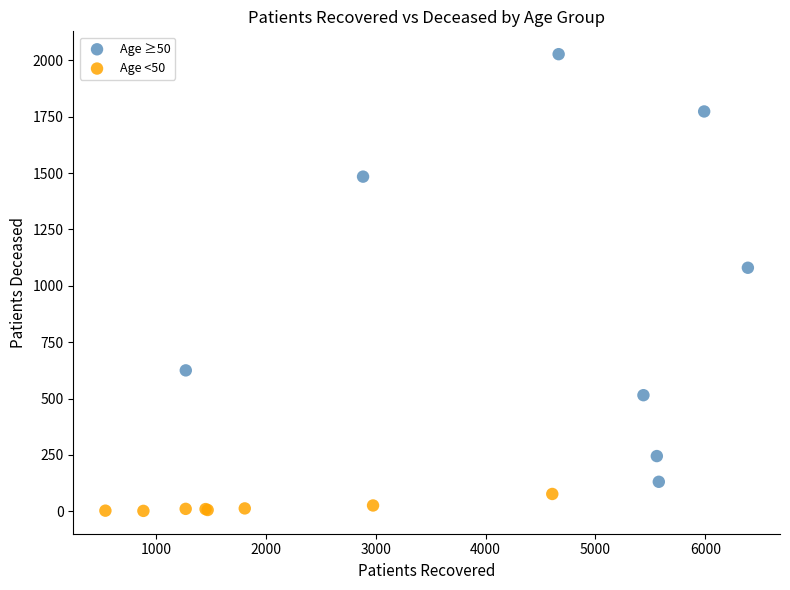

Which series has the largest Y range (max minus min)?

Age ≥50